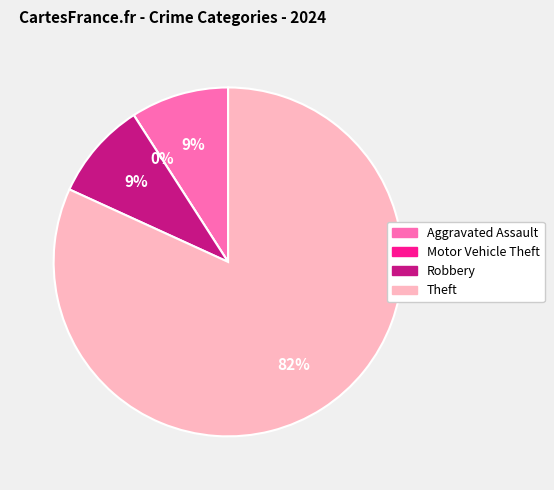

How many segments does this pie chart have?

4